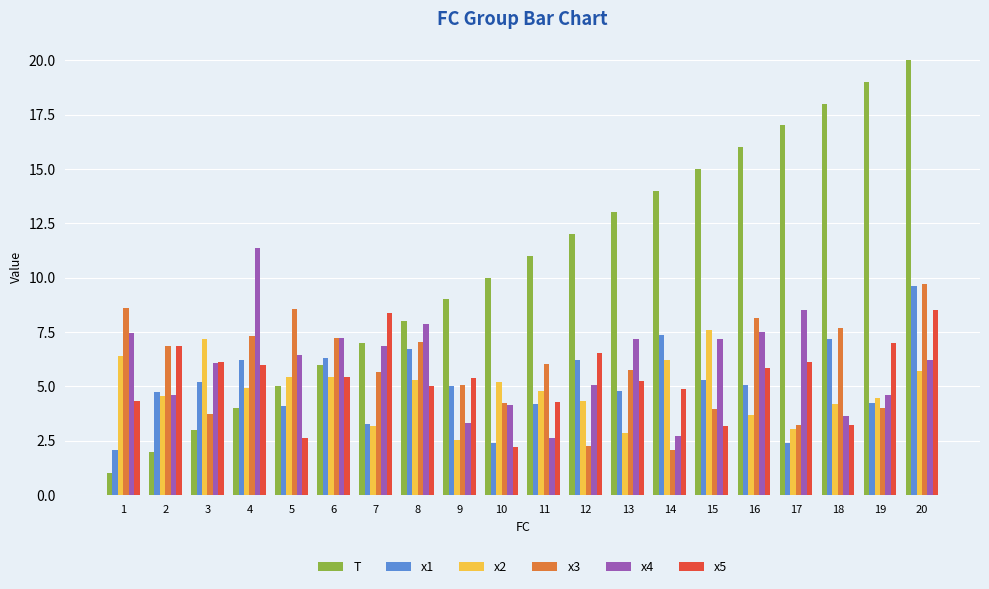

What is the lowest value of the x1 series?

2.1